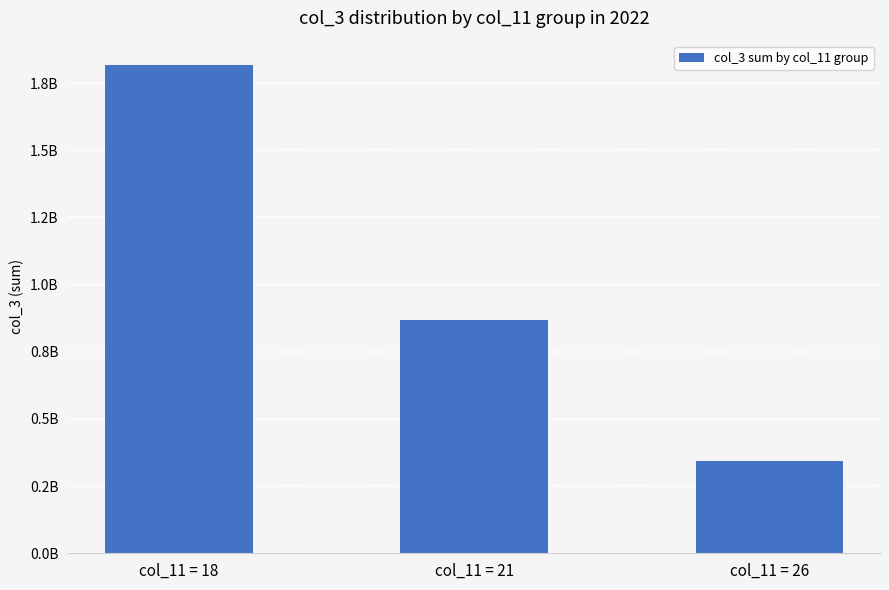

Which label corresponds to the largest value in the chart?

col_11 = 18